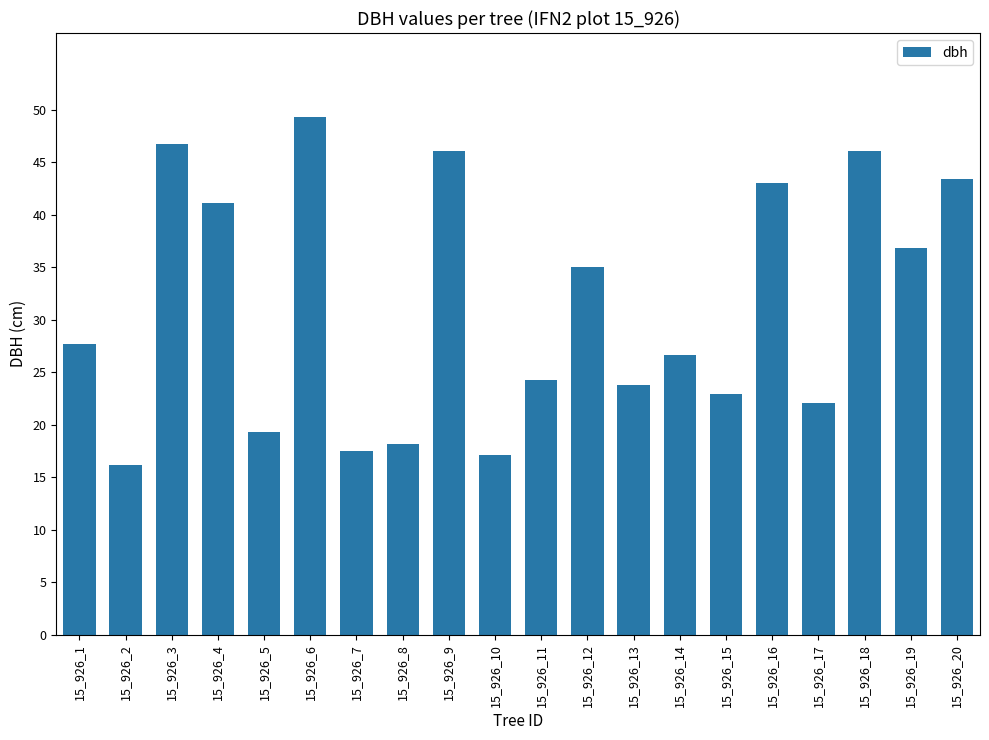

What is the average value?

31.2